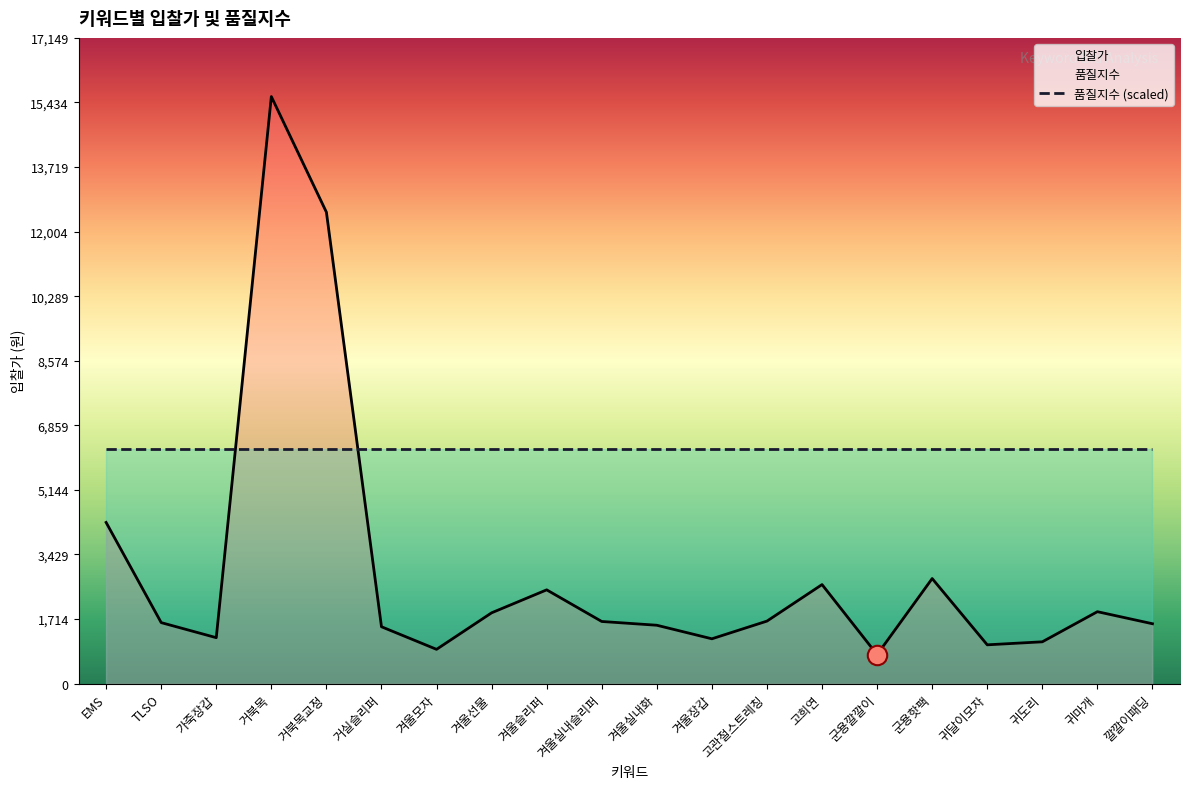

Where is the first local minimum?

가죽장갑